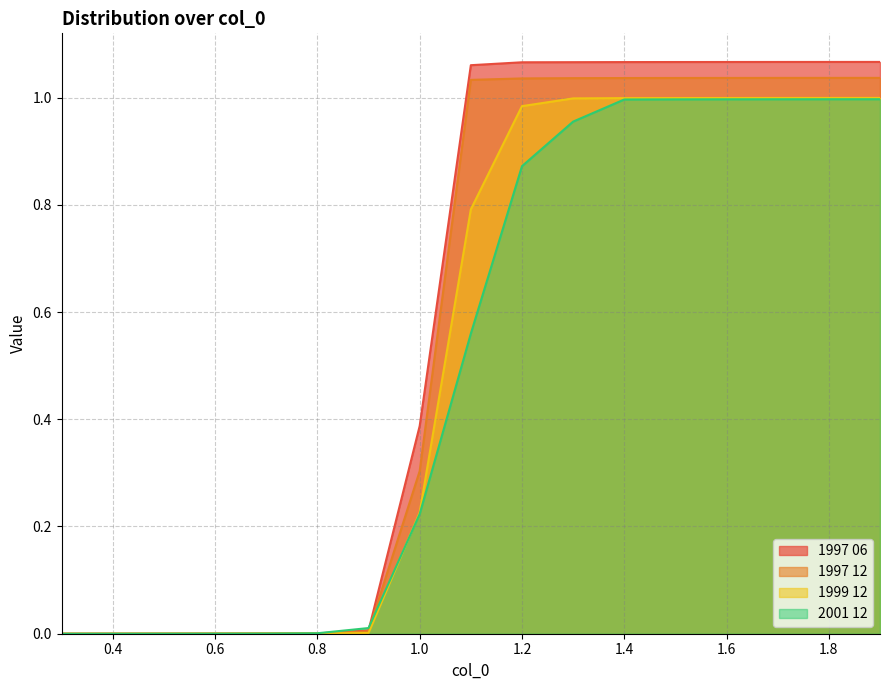

The value of 2001 12 at 1.4 is 0.7. True or false?

False